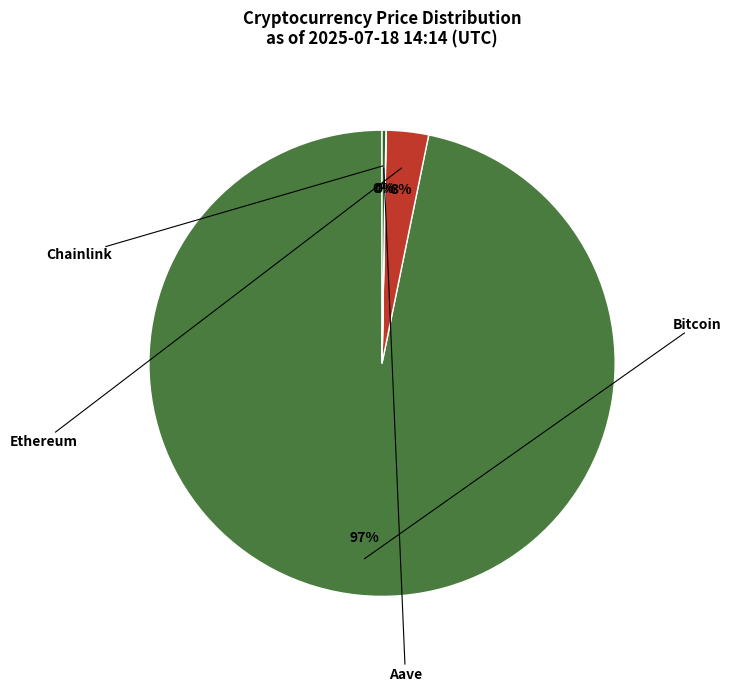

Is there any slice that represents more than half of the pie?

Yes